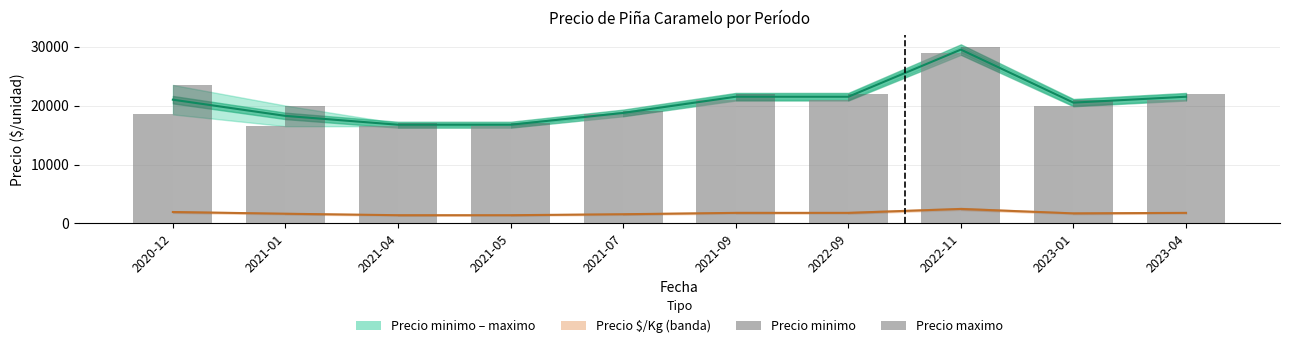

What is the total value across all series at 2021-07?

37500